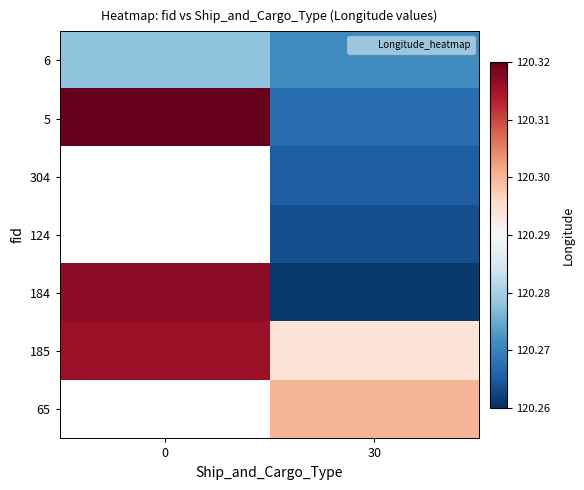

Reading left to right, transcribe all the data shown in this chart.

6: 0=120.3	30=120.3
5: 0=120.3	30=120.3
304: 0=0.0	30=120.3
124: 0=0.0	30=120.3
184: 0=120.3	30=120.3
185: 0=120.3	30=120.3
65: 0=0.0	30=120.3